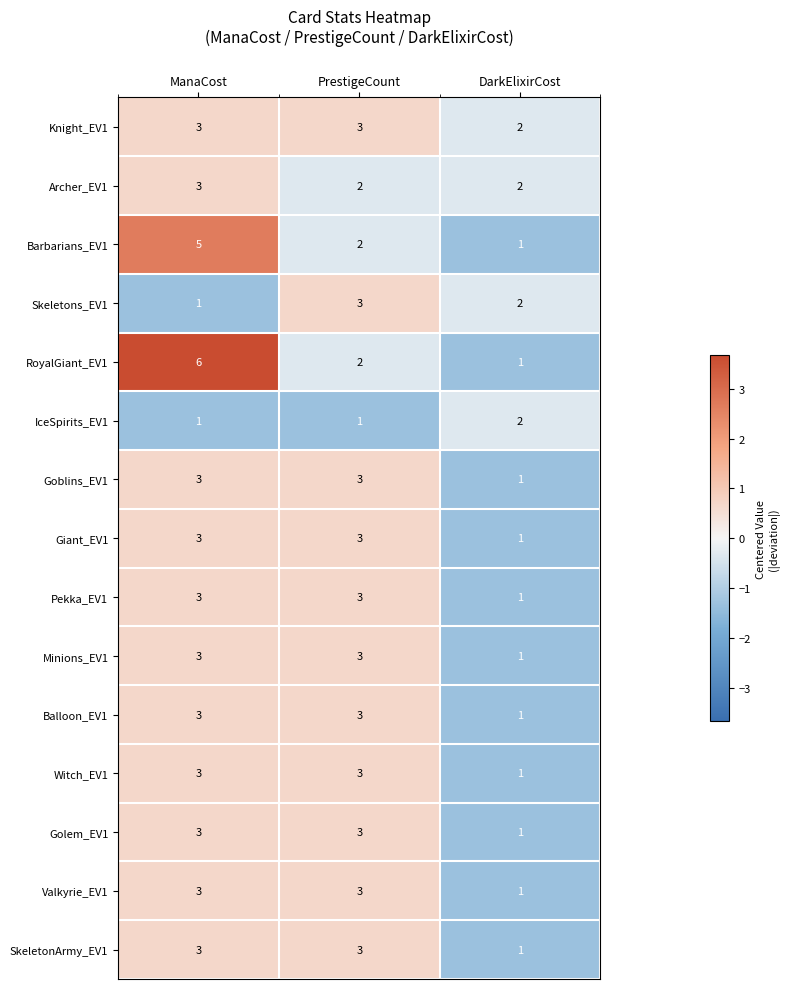

At which label is RoyalGiant_EV1 closest to 3?

PrestigeCount